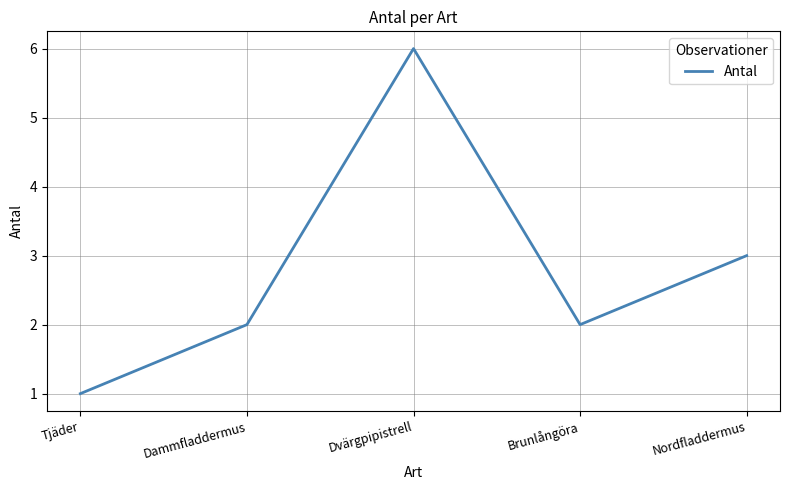

True or false: the data has more than 2 interior local peaks.

False